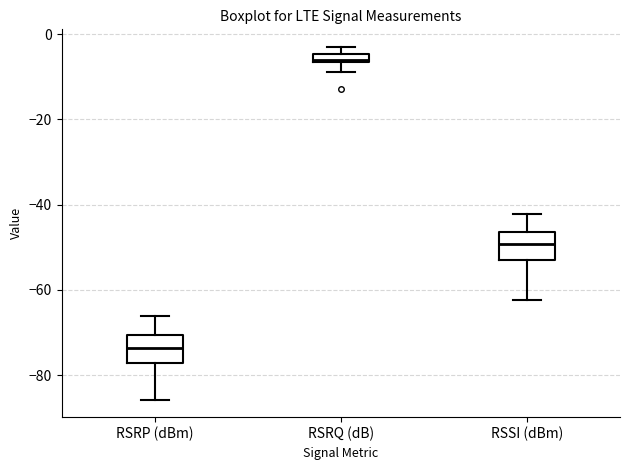

Where is the lower edge of the box for RSRP (dBm) on the y-axis? The values are not printed on the chart, so give them approximately, as read against the axis.

-78